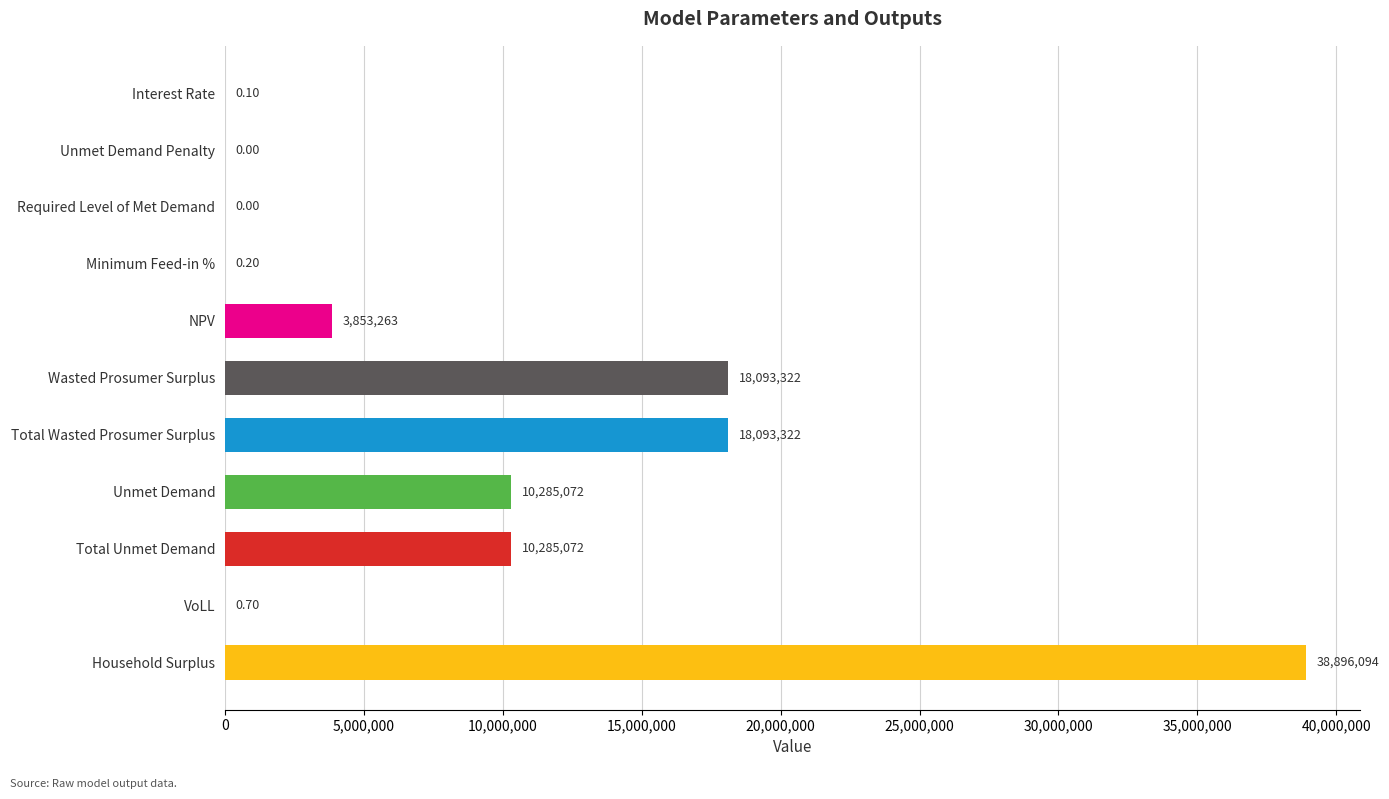

How many values are above zero?

9